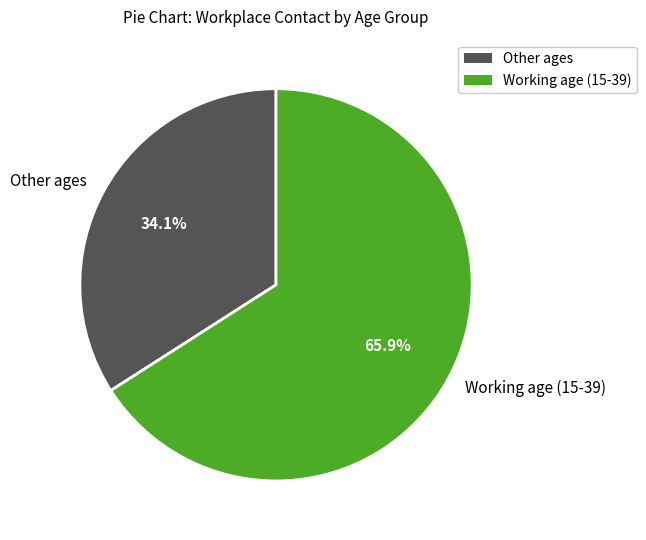

Rank the categories by value from lowest to highest.

Other ages, Working age (15-39)